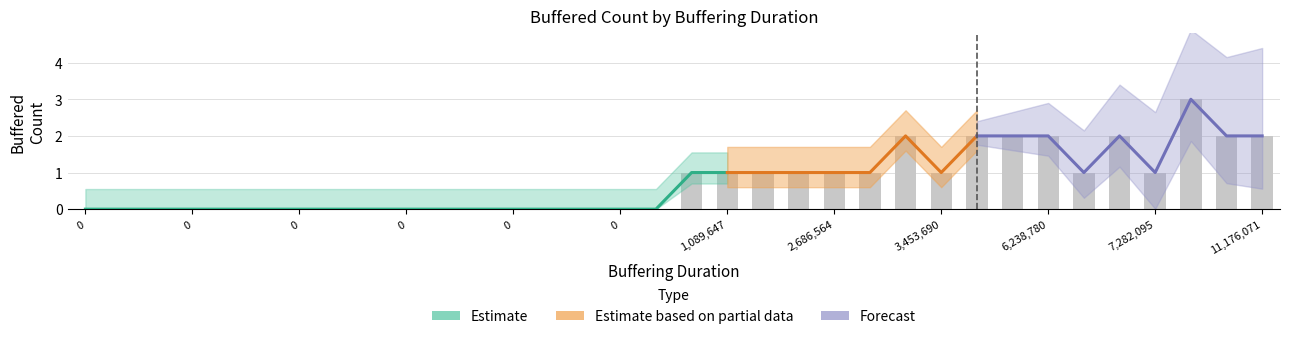

Are the bars horizontal?

No